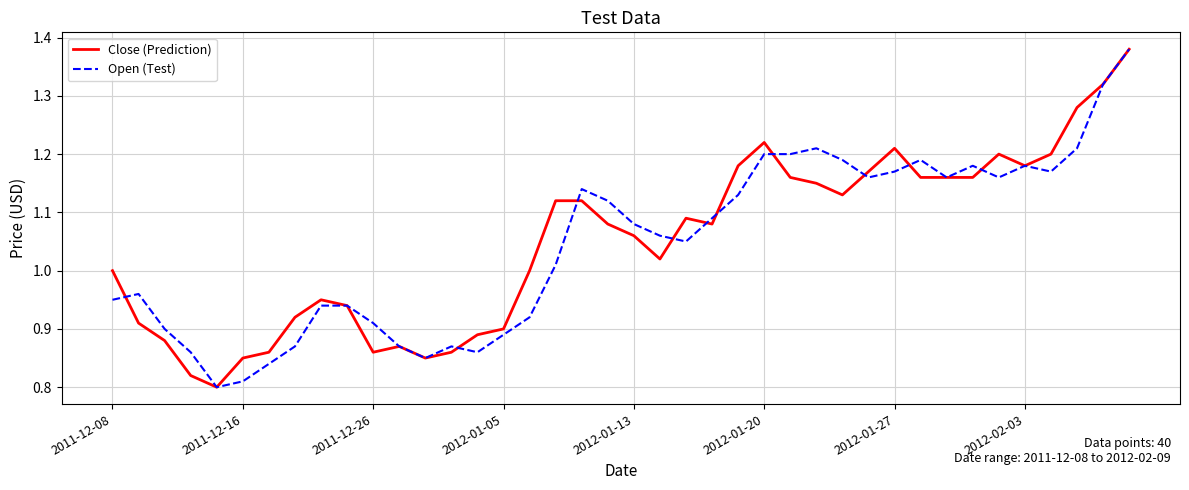

How many lines are shown in the chart?

2